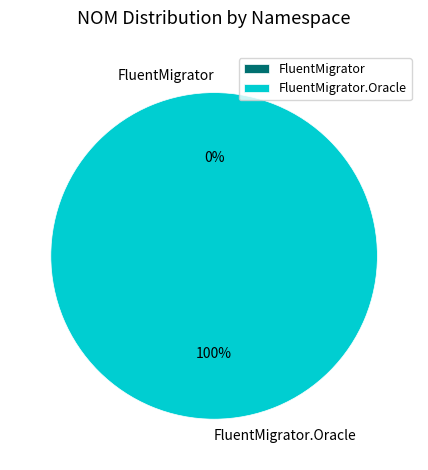

To the nearest percent, what is the difference between the FluentMigrator.Oracle and FluentMigrator slice percentages?

100%